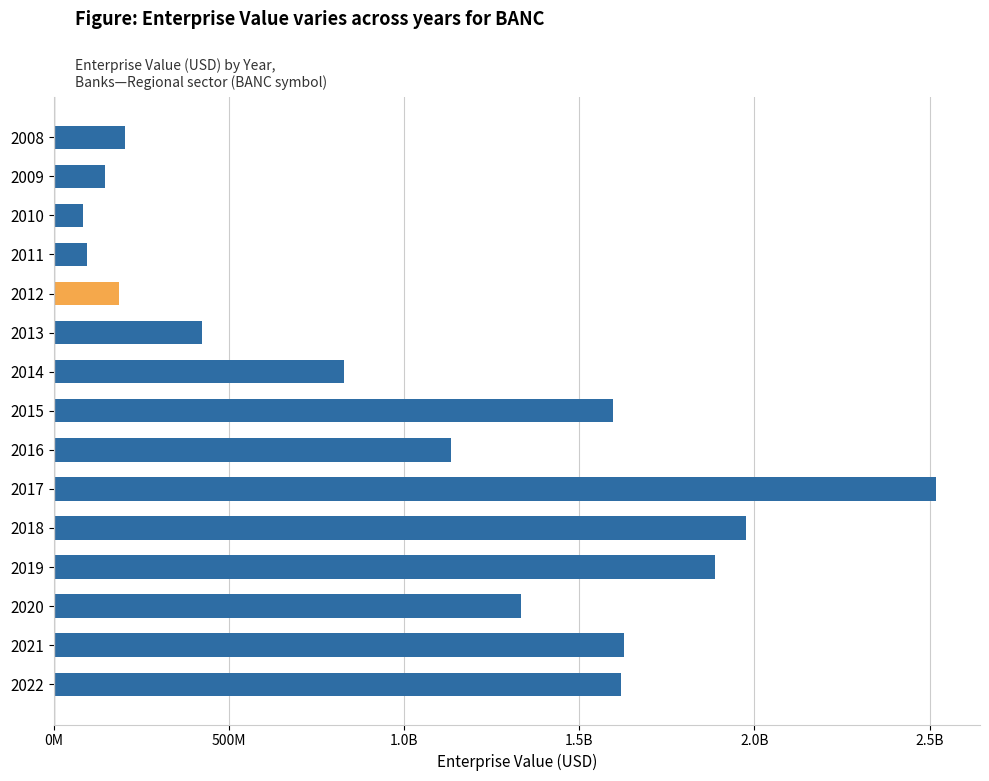

What is the smallest value displayed?

83684155.2